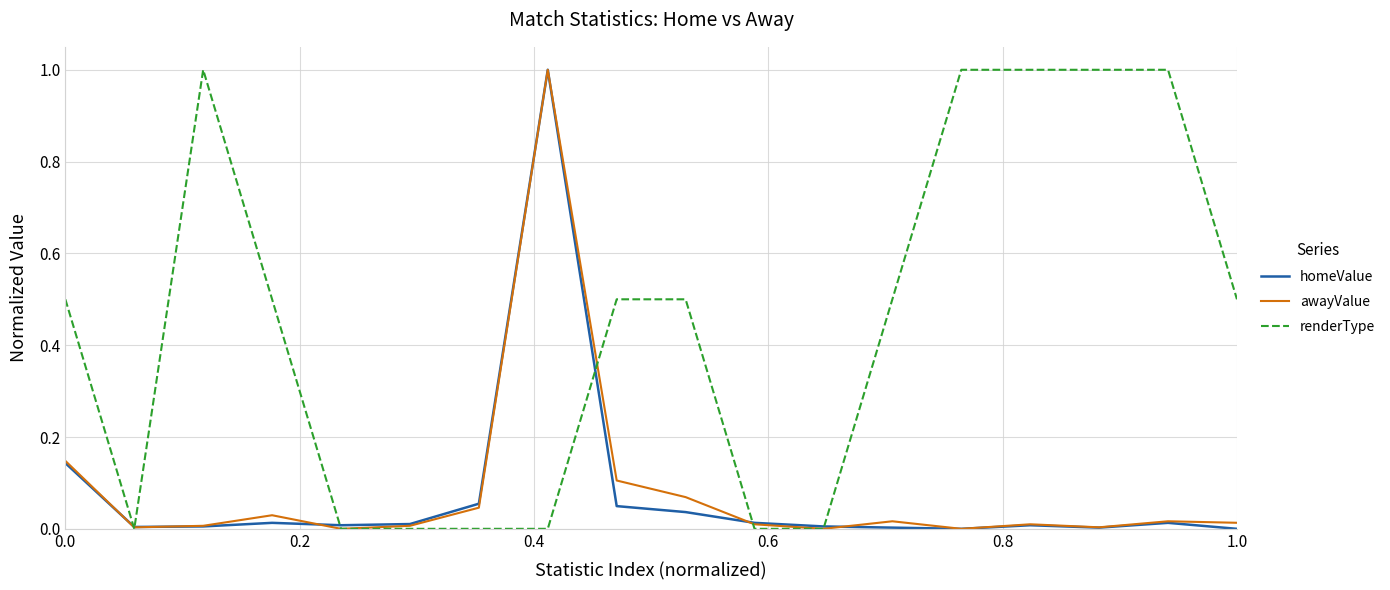

What are all the series names shown in the legend?

homeValue, awayValue, renderType